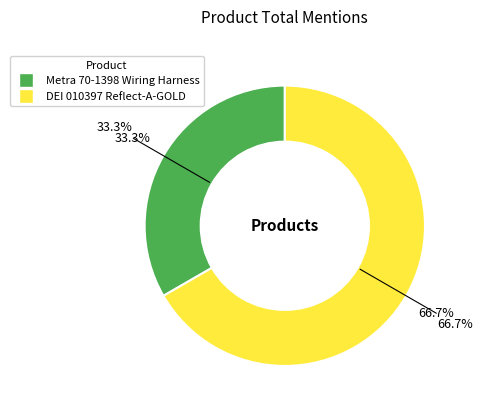

Does any single category account for the majority?

Yes